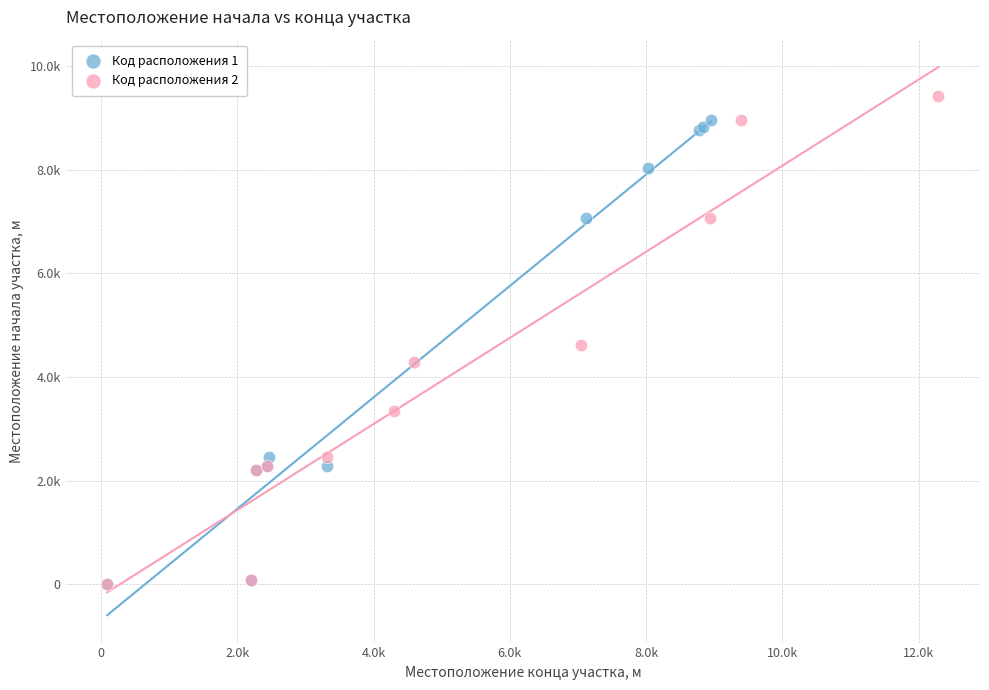

What are all the series names shown in the legend?

Код расположения 1, Код расположения 2